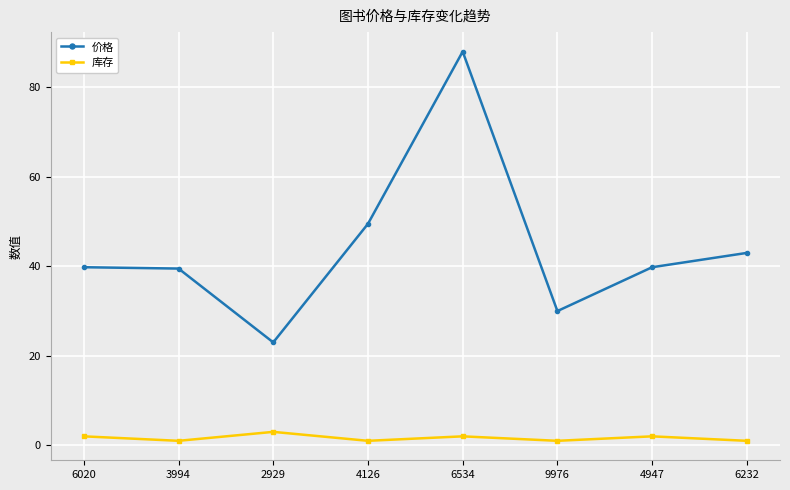

Which category has the lowest value in the 价格 series?

2929